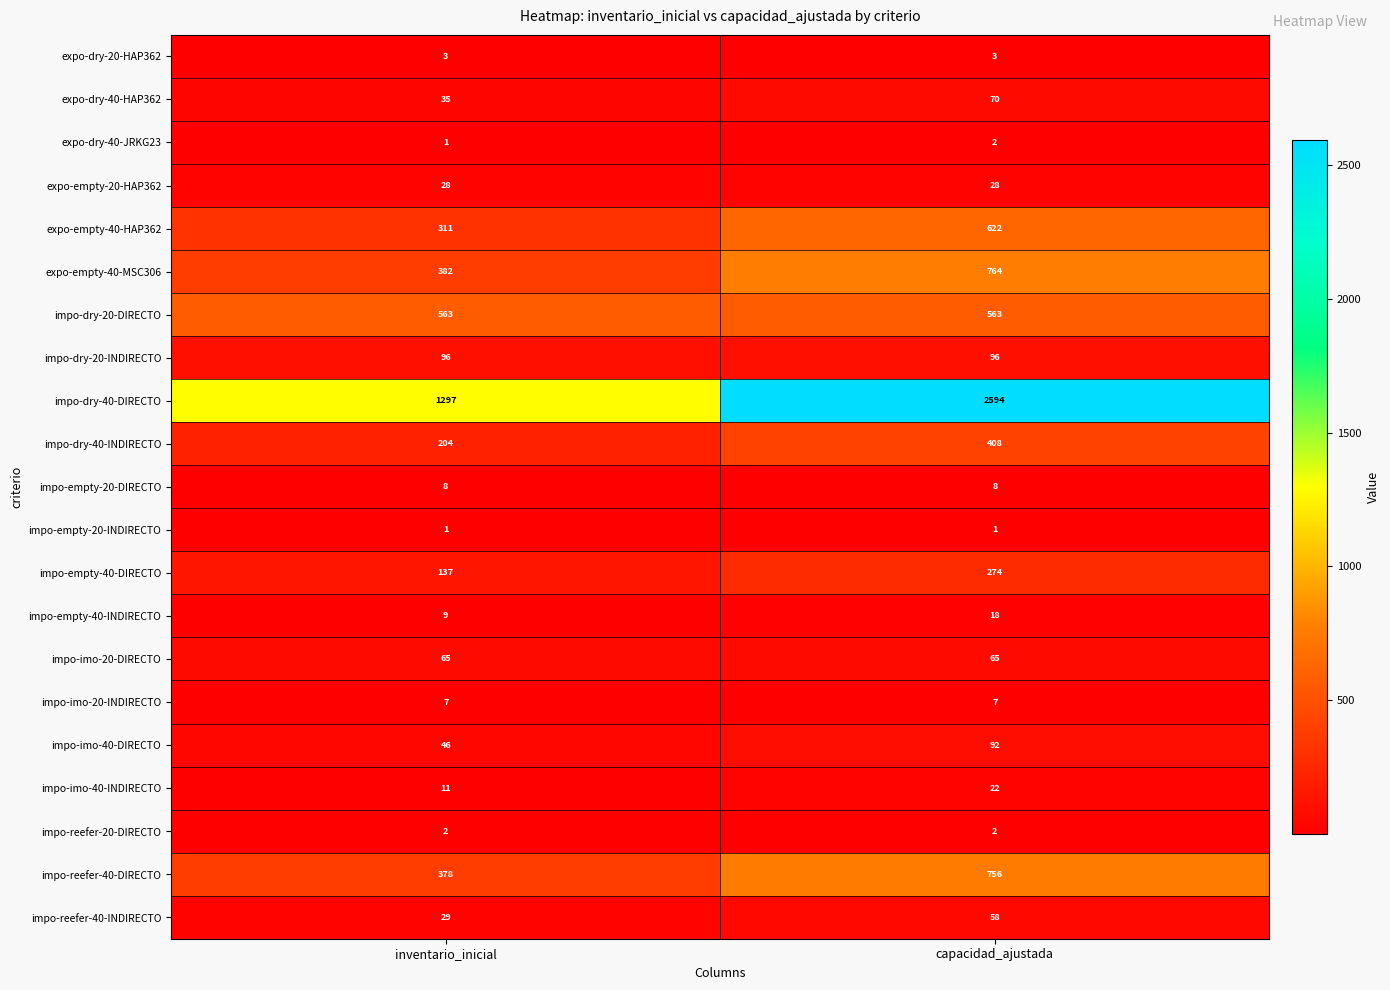

What is the sum of all impo-dry-20-INDIRECTO values?

192